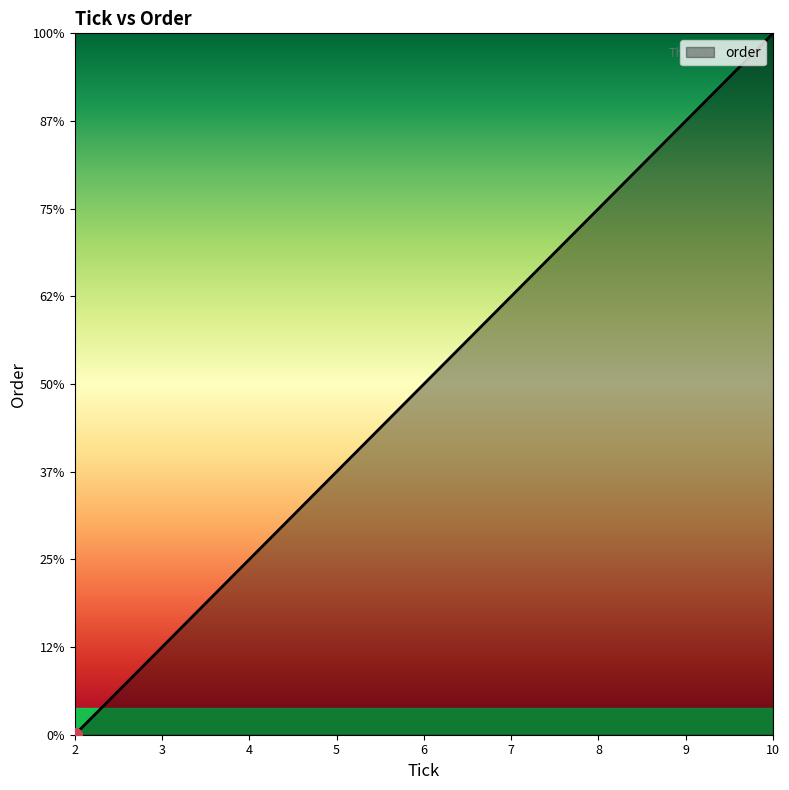

Reading right to left, transcribe all the data shown in this chart.

10=8	9=7	8=6	7=5	6=4	5=3	4=2	3=1	2=0